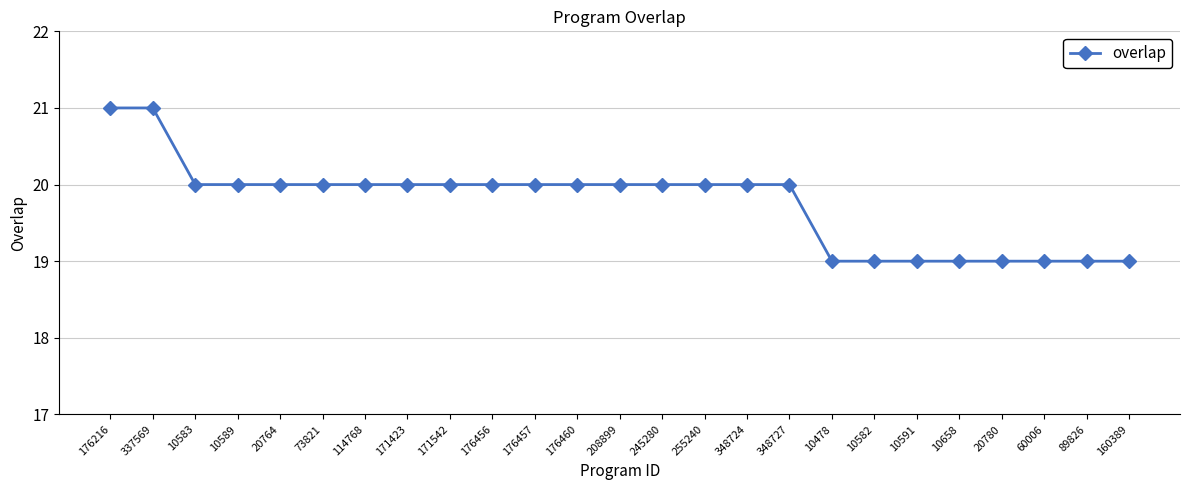

Where does the data first go above 20?

176216